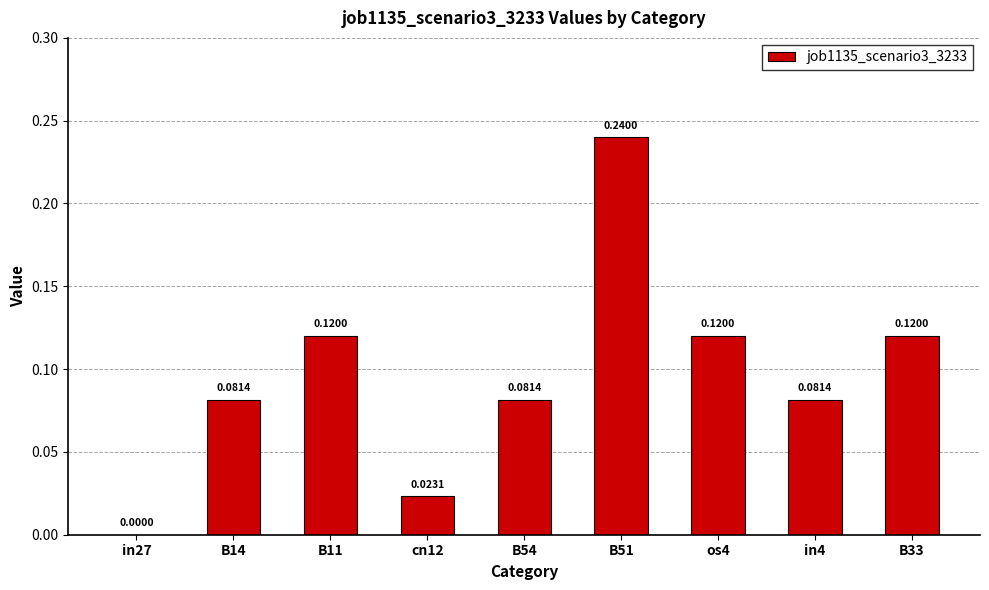

What is the change in value from cn12 to B33?

+0.1